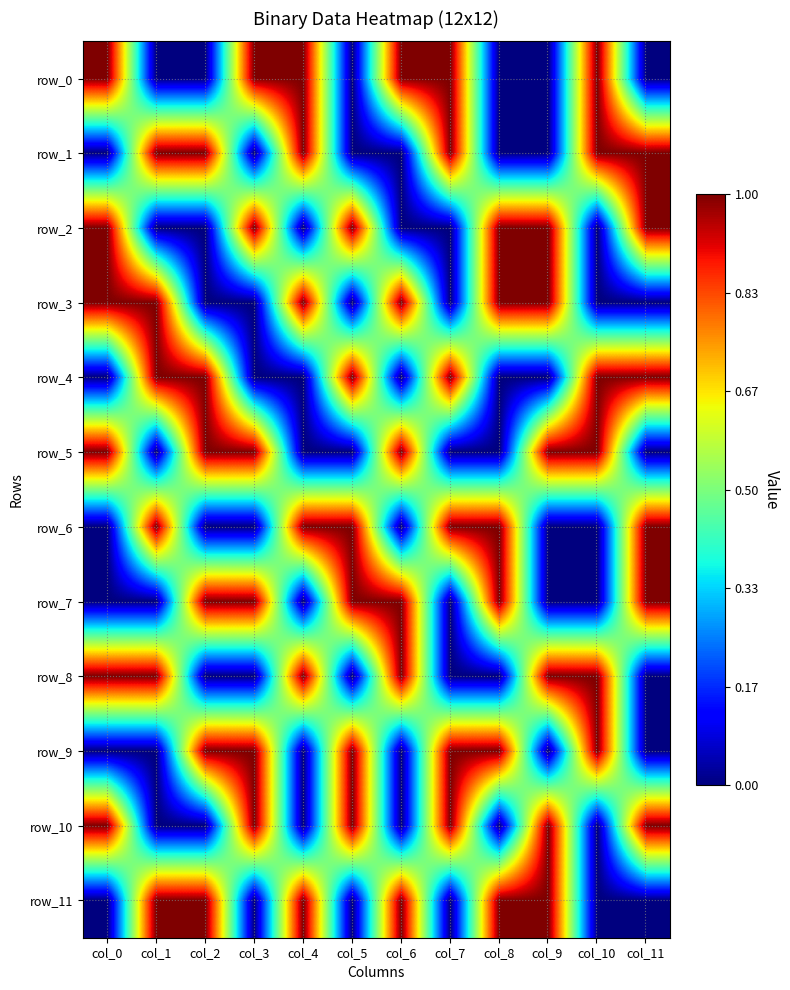

Rank the categories by row_11 value from highest to lowest.

col_1, col_2, col_4, col_6, col_8, col_9, col_0, col_3, col_5, col_7, col_10, col_11